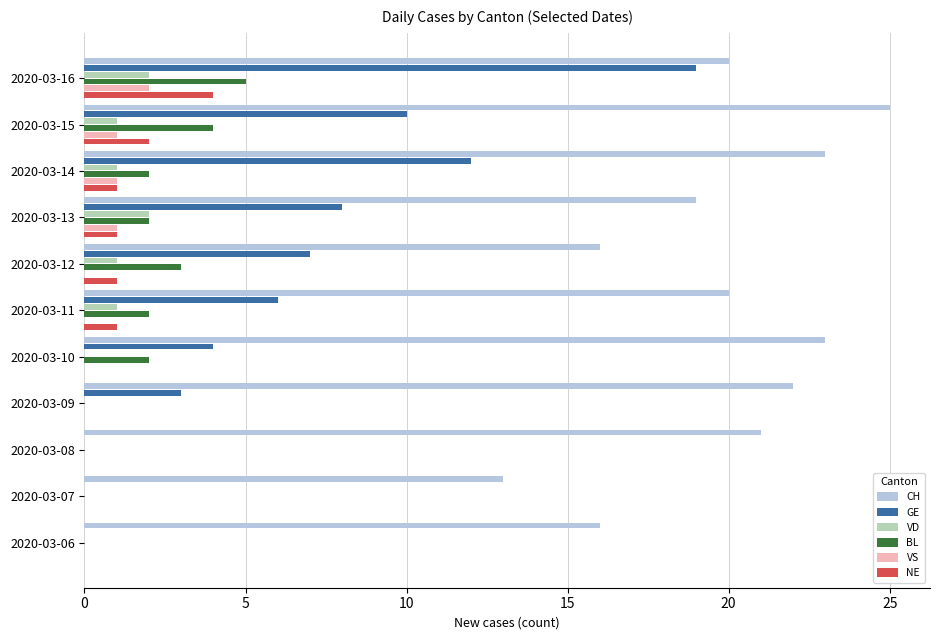

Which series has the largest total across all categories?

CH